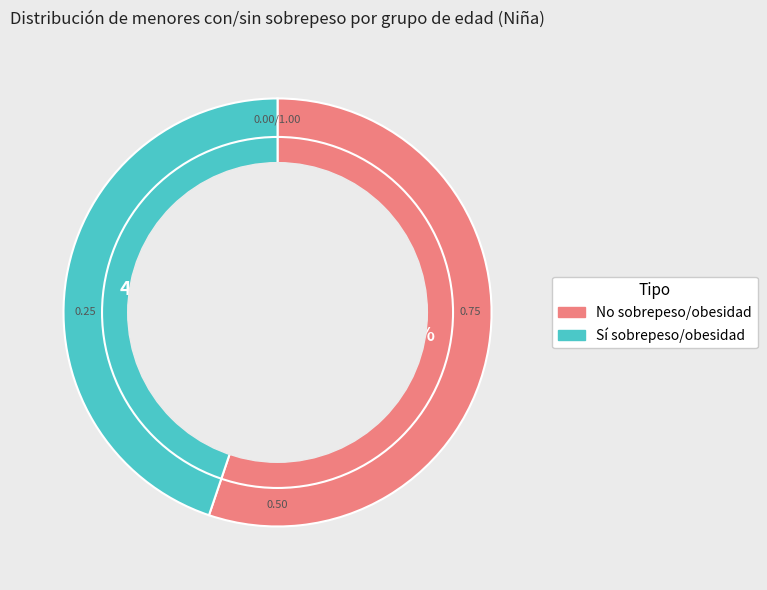

Is there a majority slice in this chart?

Yes